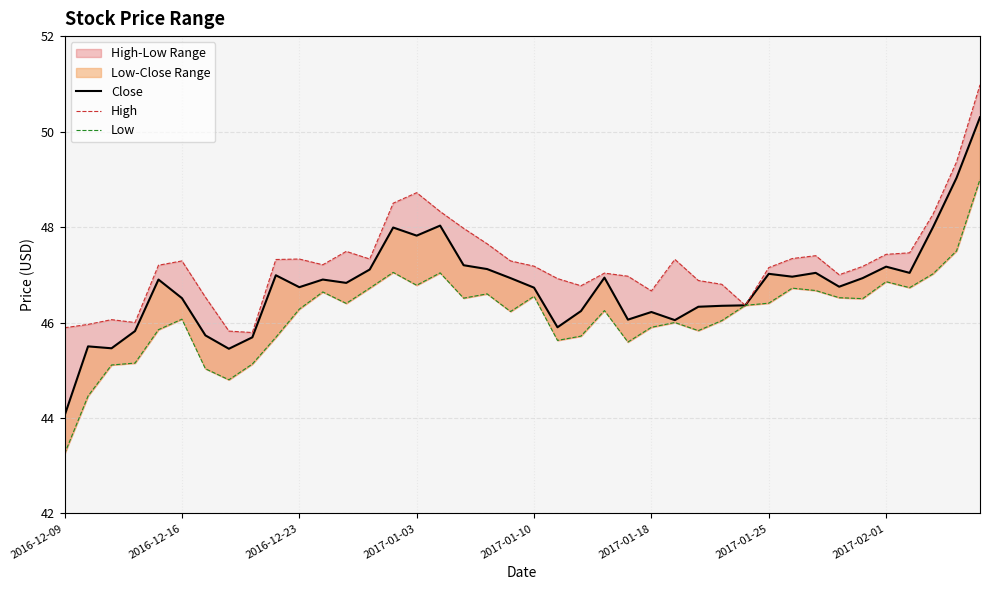

What is the total value across all series at 13?

141.2